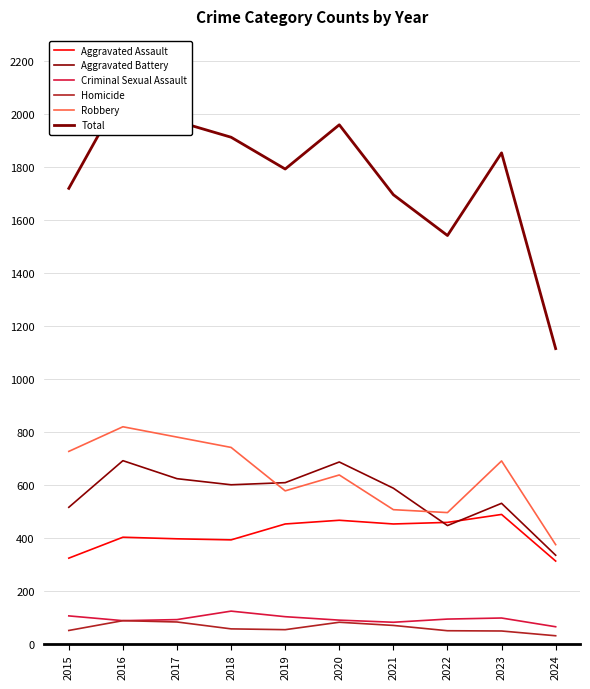

True or false: Robbery and Total cross at least once.

False